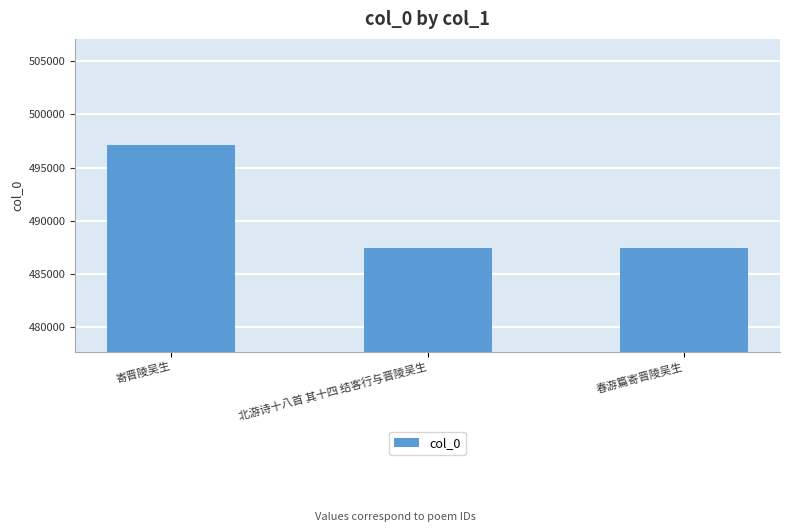

Approximately how many times larger is the value at 寄晋陵吴生 compared to 春游篇寄晋陵吴生?

1.0